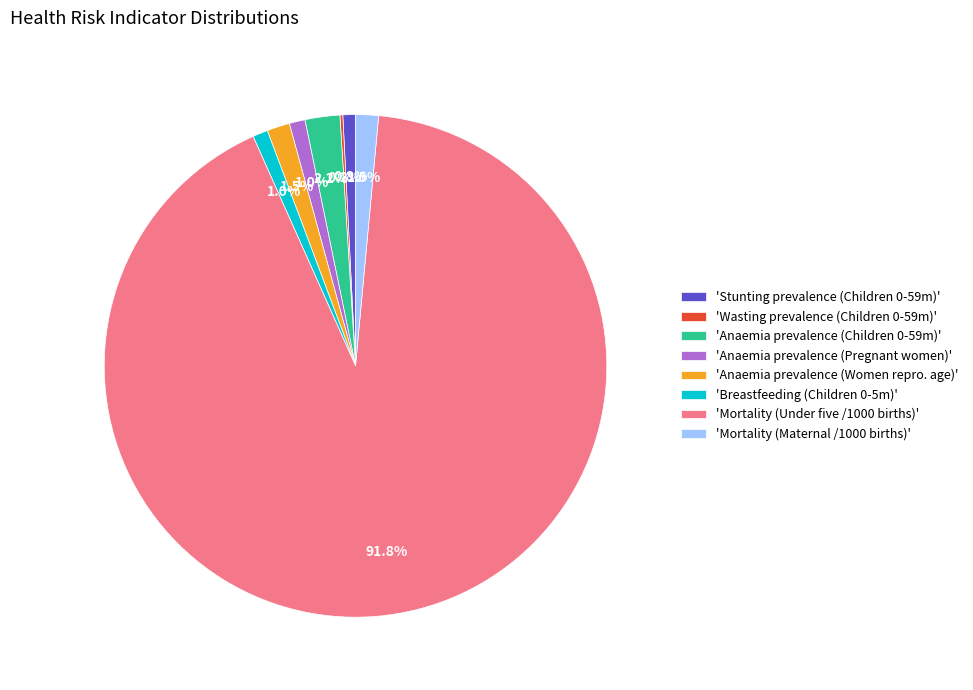

What is the largest slice in the pie chart?

'Mortality (Under five /1000 births)'